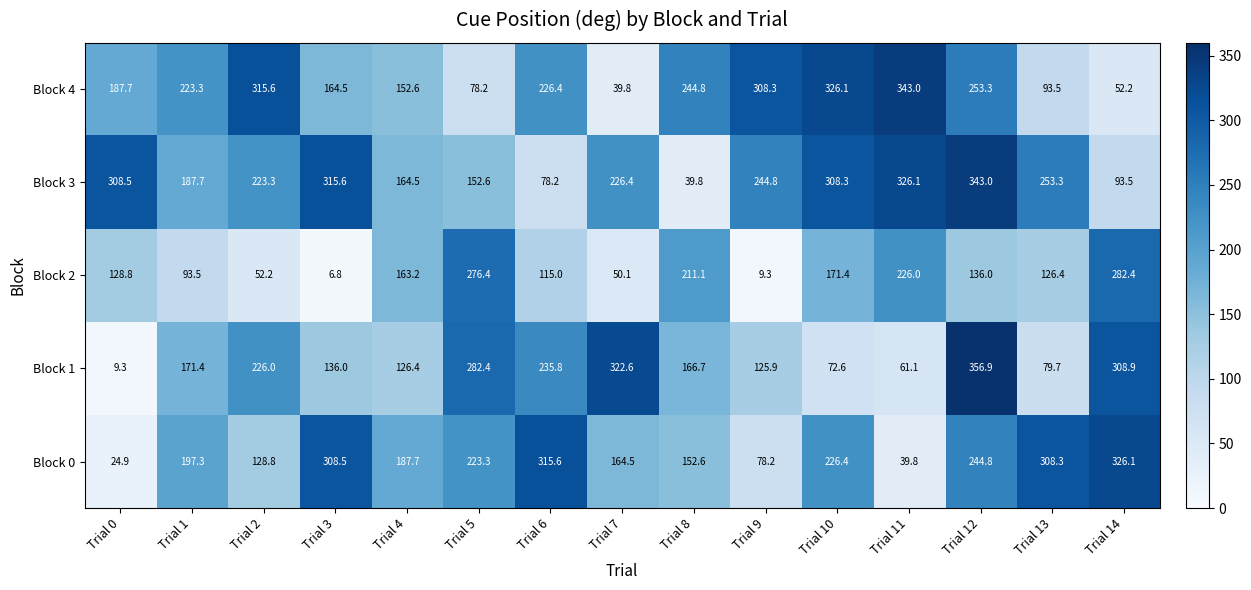

At Trial 5, list the series in order from smallest to largest.

Block 4, Block 3, Block 0, Block 2, Block 1